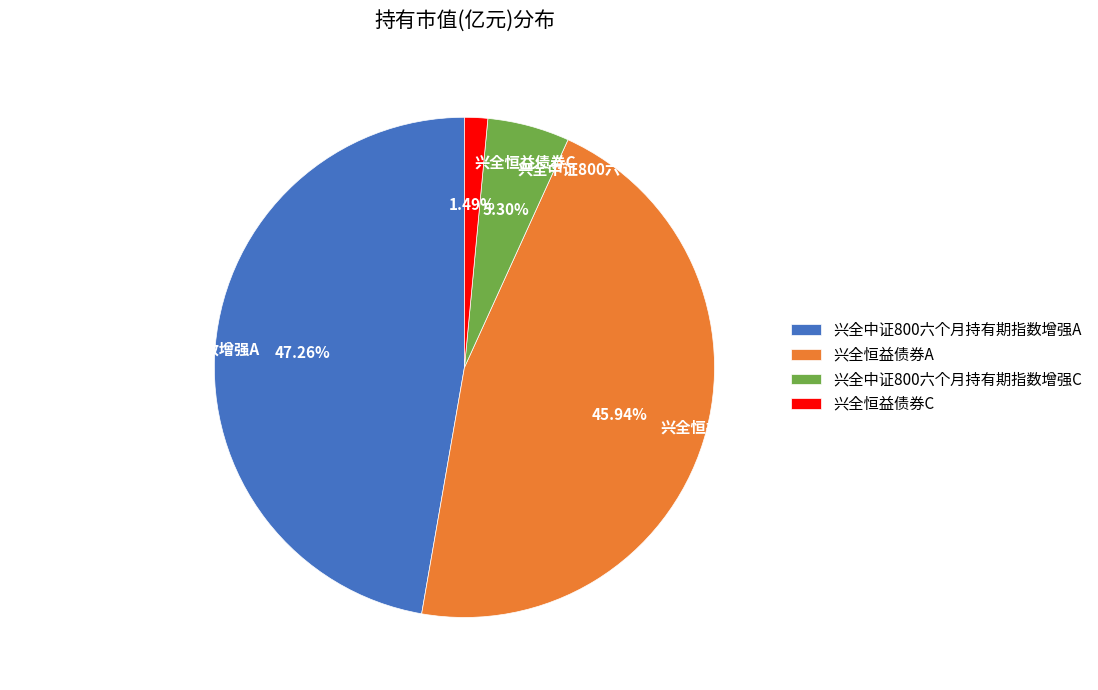

Count the number of slices in the pie.

4